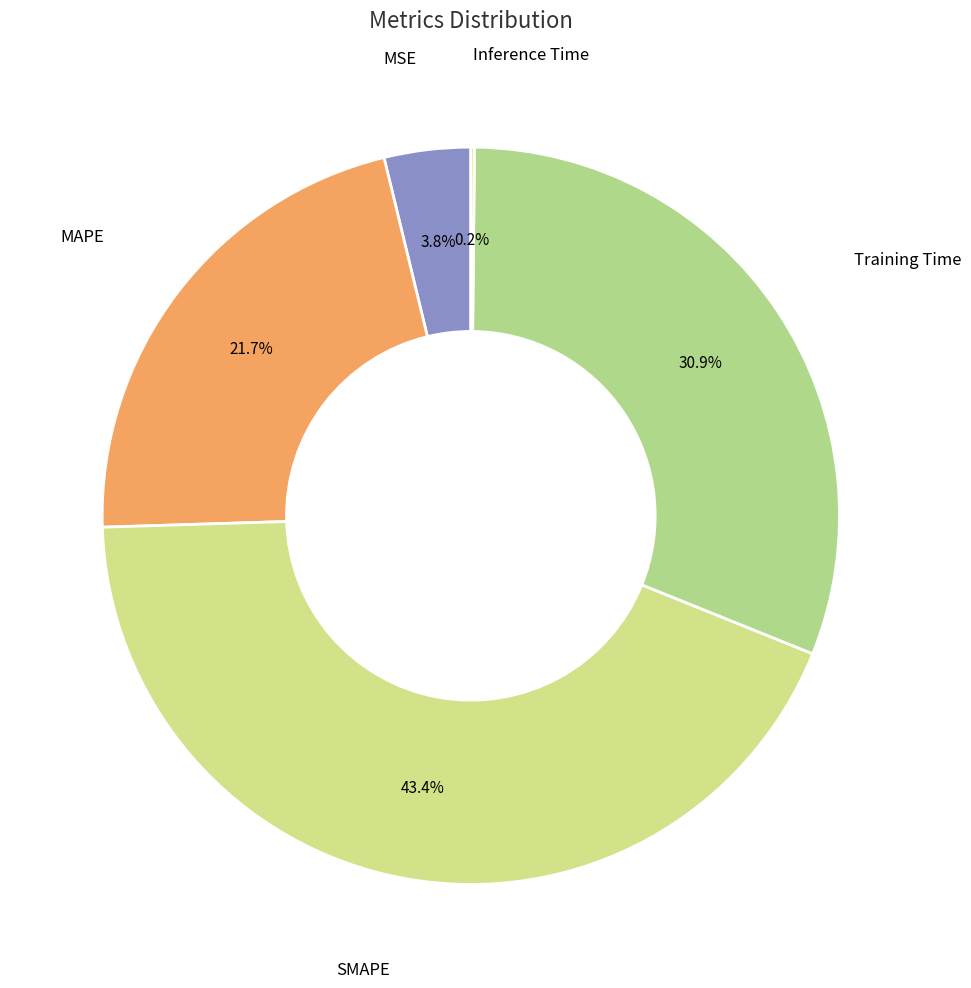

How many slices are in this pie chart?

5